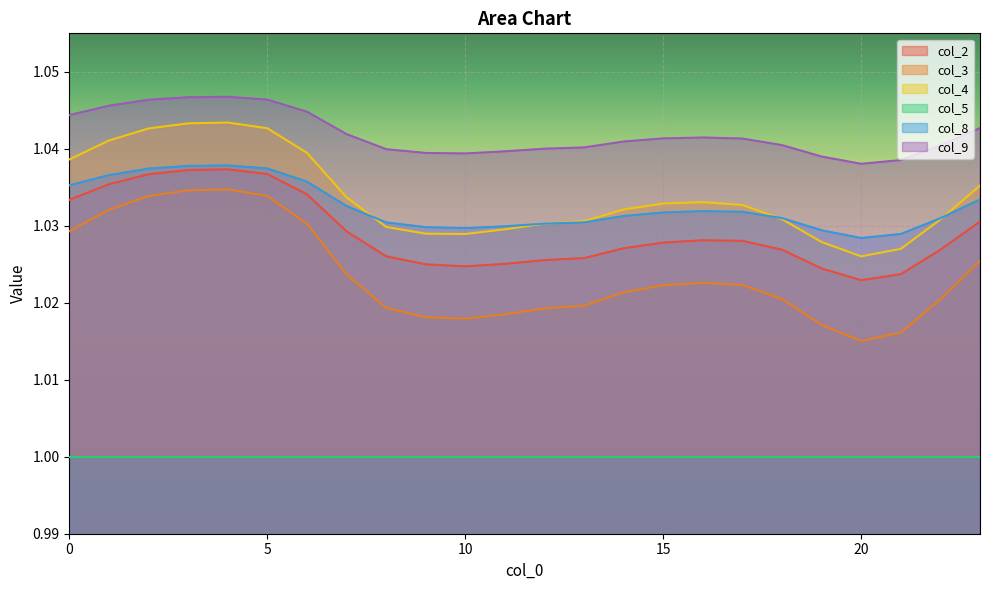

Which series changed the most between 5 and 14?

col_3